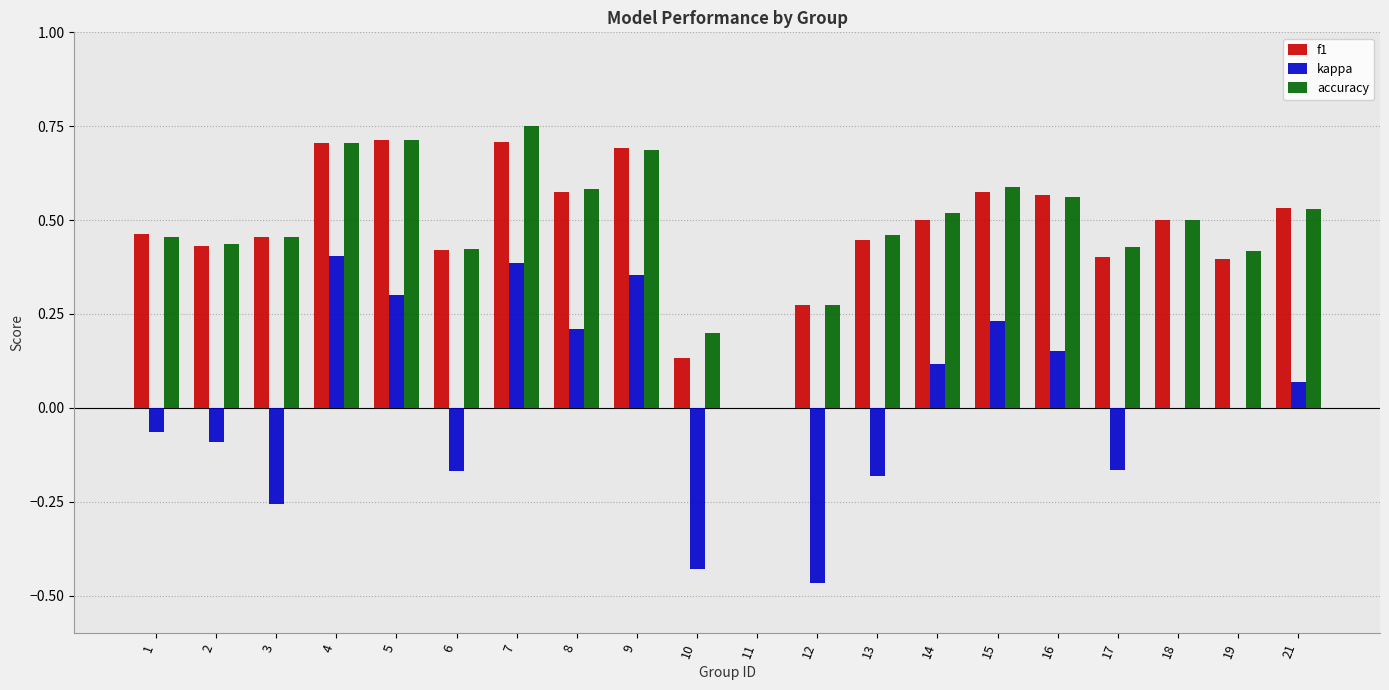

Between 4 and 18, which series saw the biggest shift?

kappa